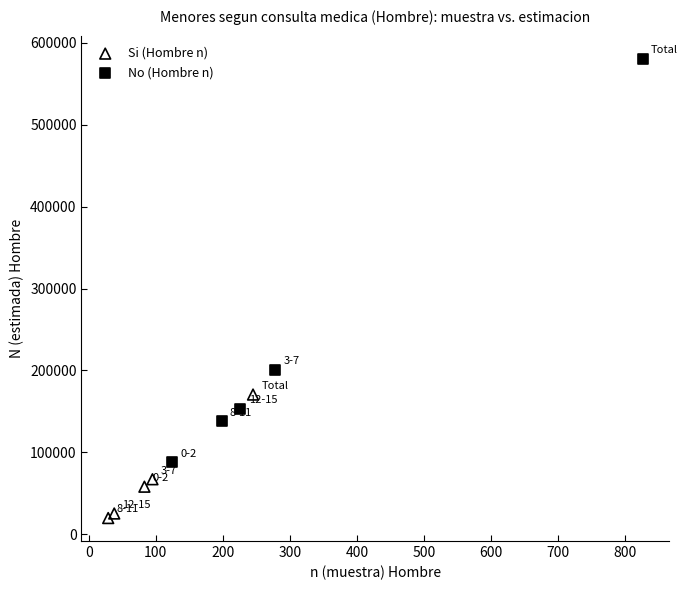

Which series contains the lowest Y value?

Si (Hombre n)